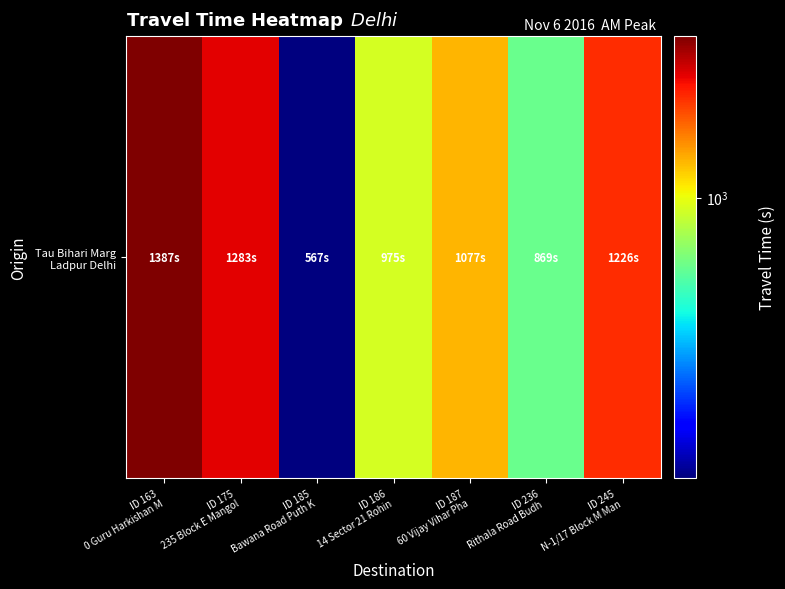

Which category has the highest value across all series?

ID 163
0 Guru Harkishan M